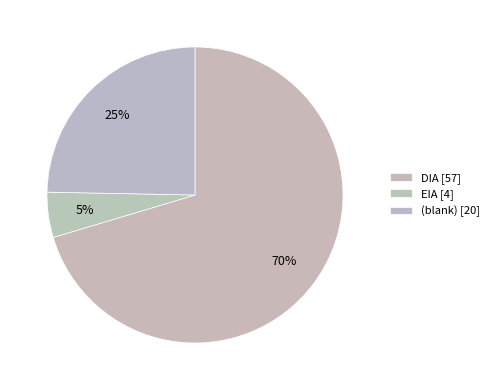

Which category accounts for the majority?

DIA